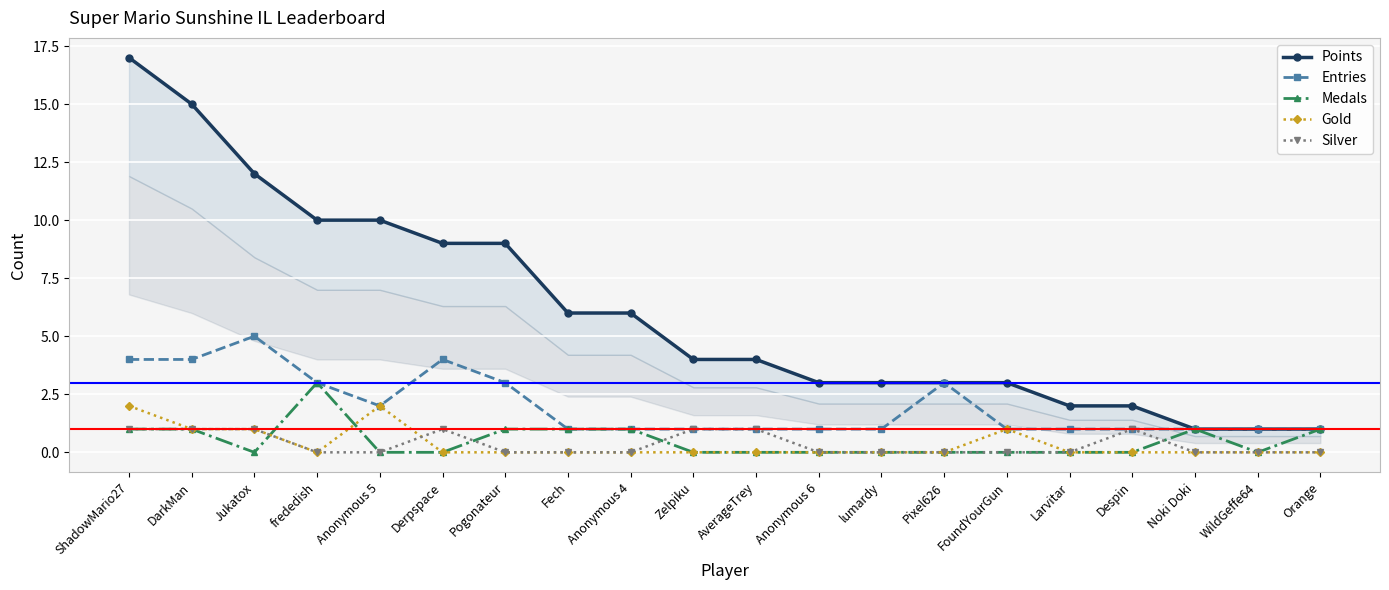

What is the total value across all series at Jukatox?

19